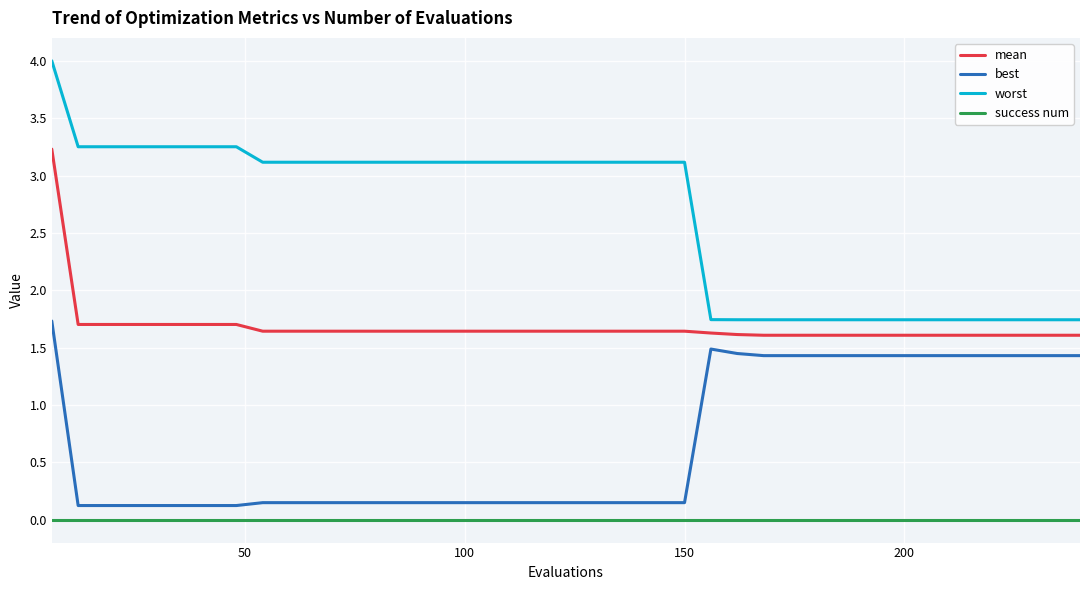

Which series has the largest total across all categories?

worst